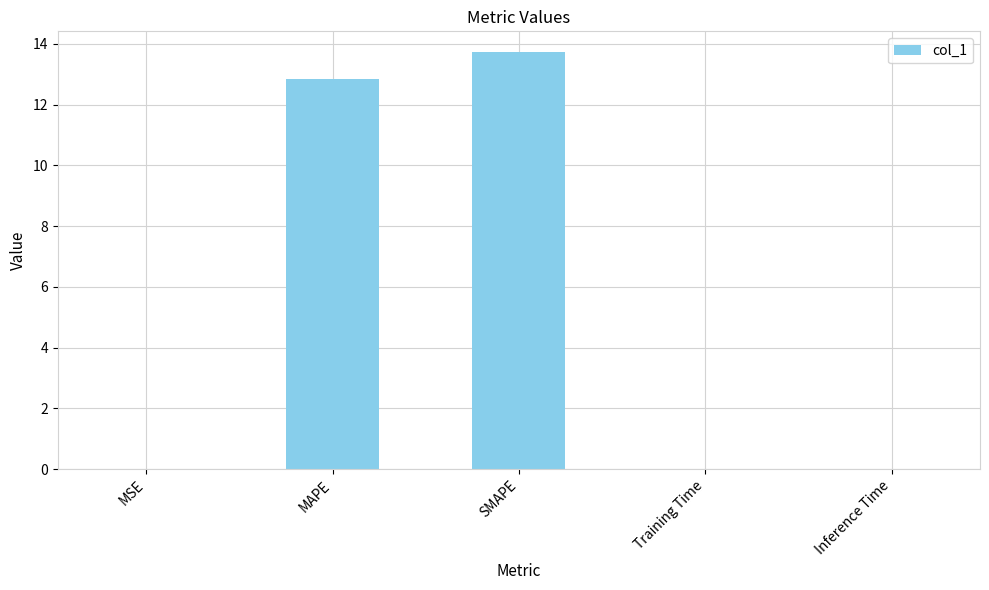

What value does the data have at MAPE?

12.8